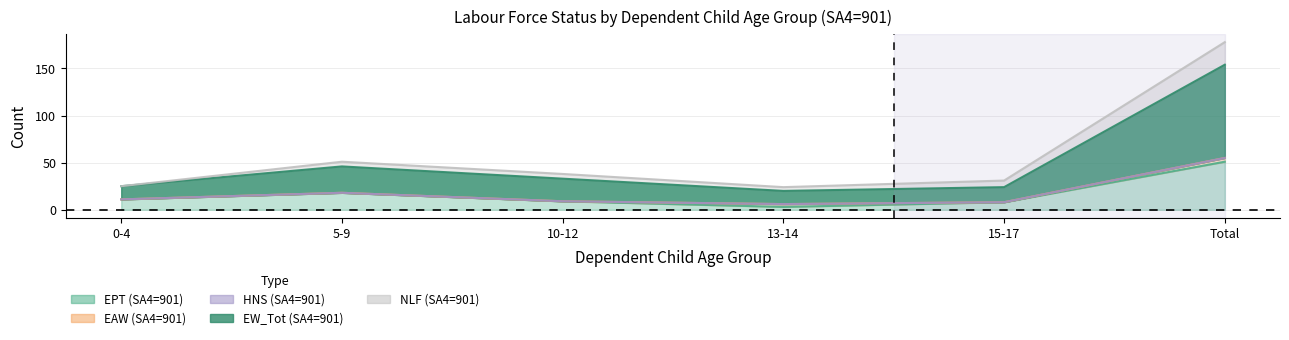

Between 0-4 and 15-17, which is larger?

0-4